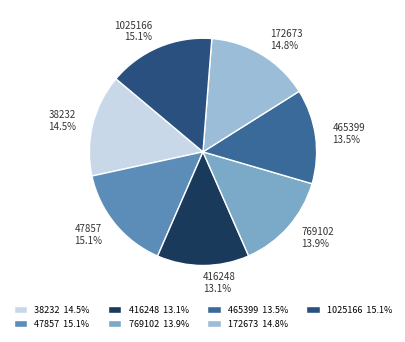

Is there a majority slice in this chart?

No